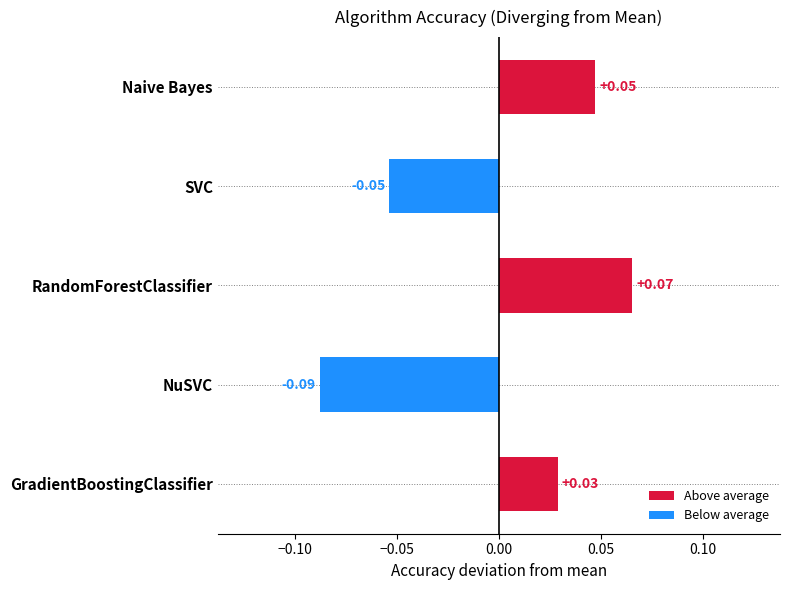

What is the label of the 1st bar from the bottom?

GradientBoostingClassifier